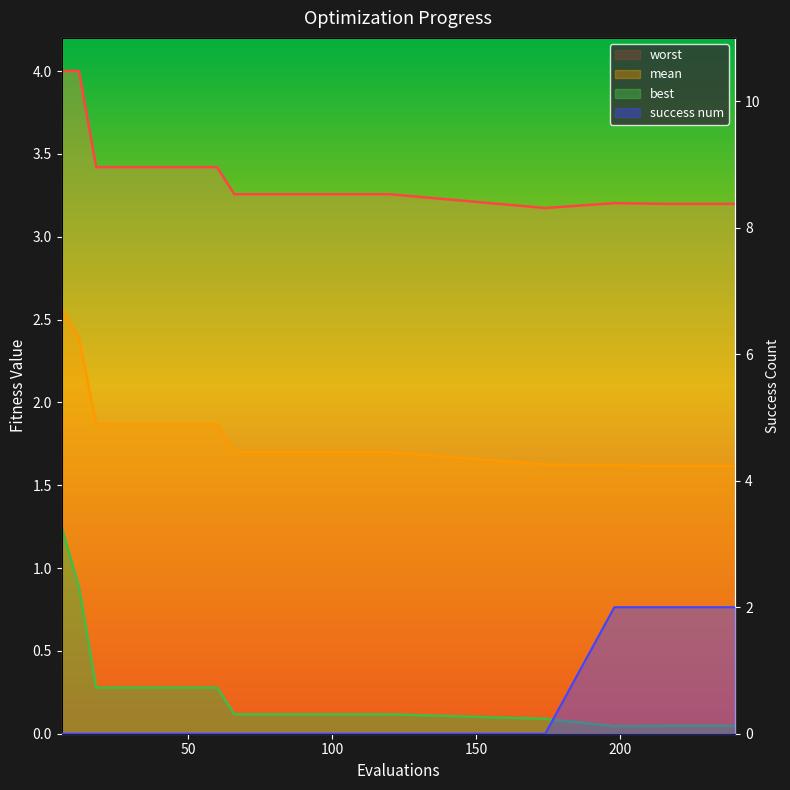

The success num series shows 0.0 at 174. True or false?

True